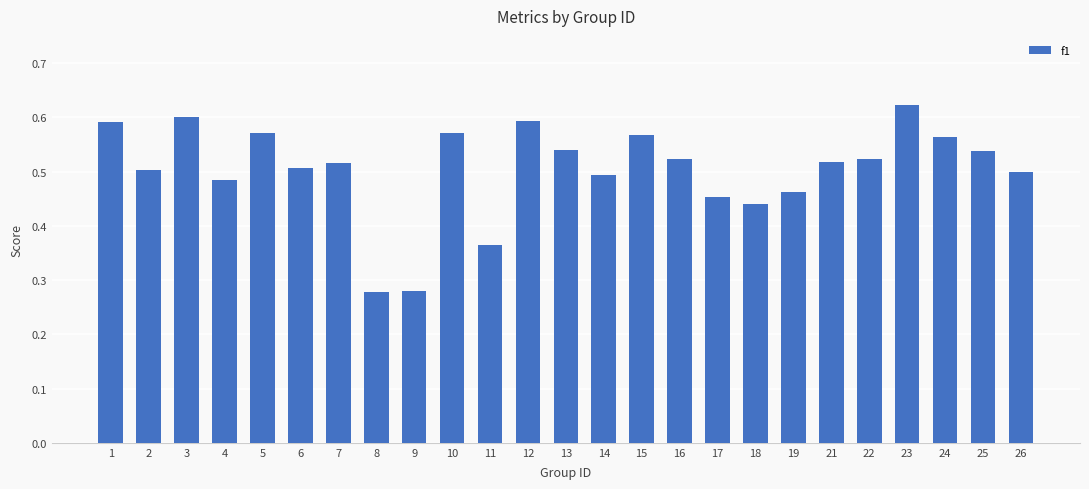

What is the sum of all values?

12.6